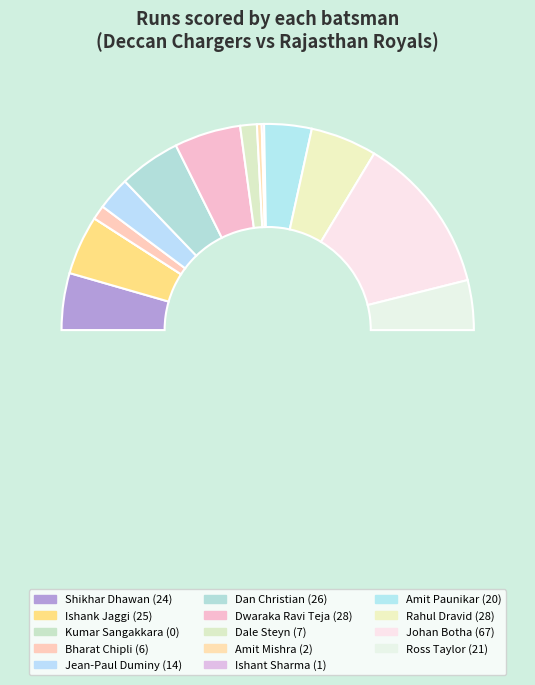

Does Ishank Jaggi represent more than half of the total?

No